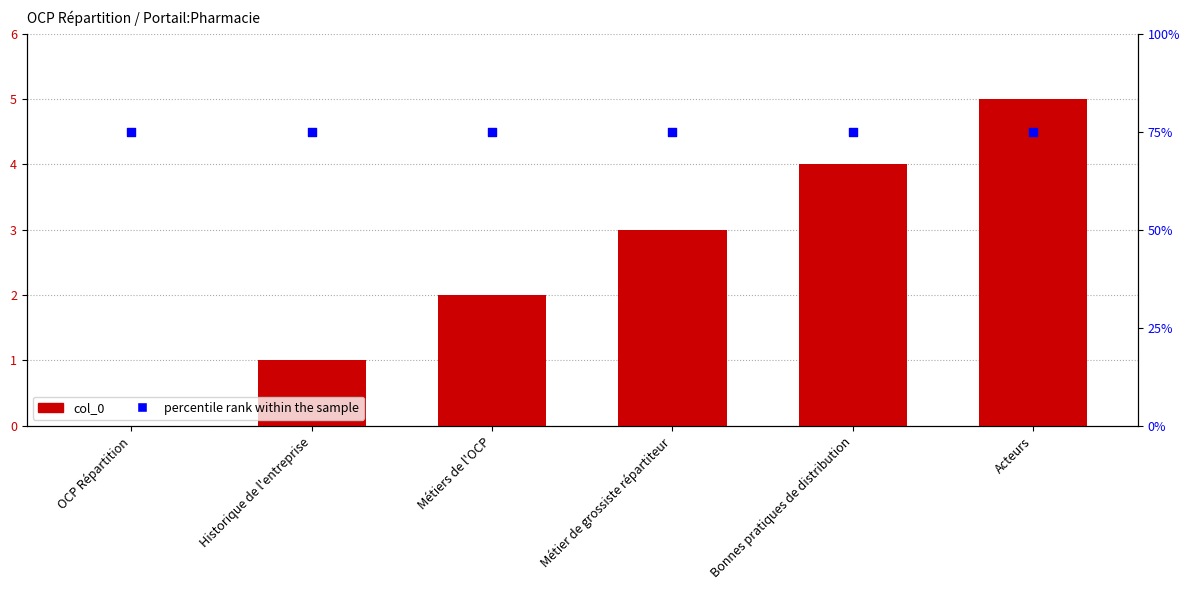

Which series reaches the maximum Y coordinate?

percentile rank within the sample